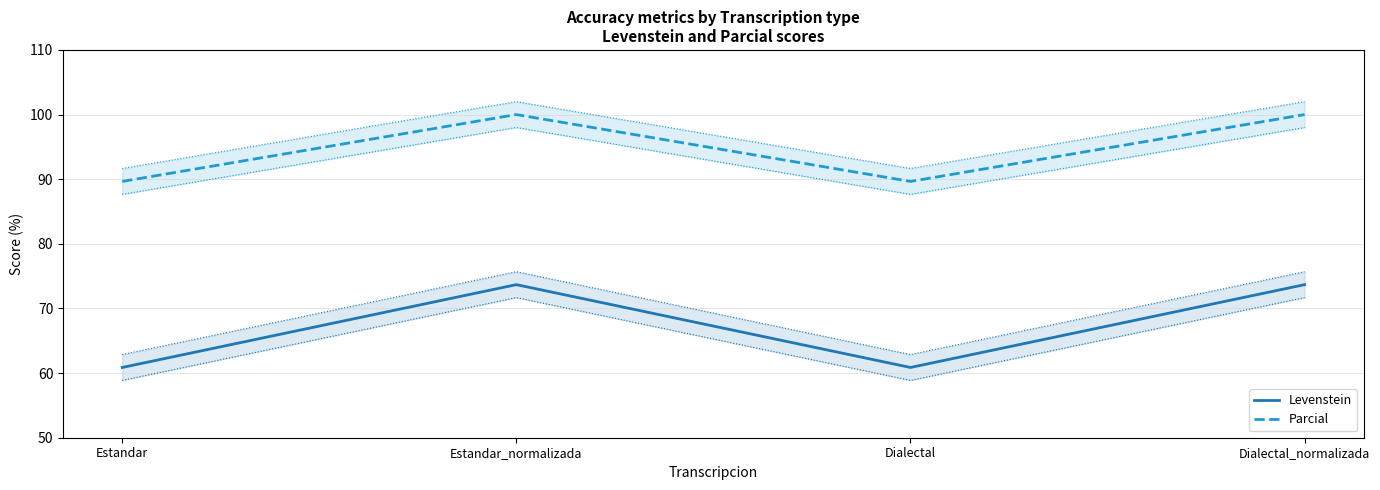

How many lines are shown in the chart?

2